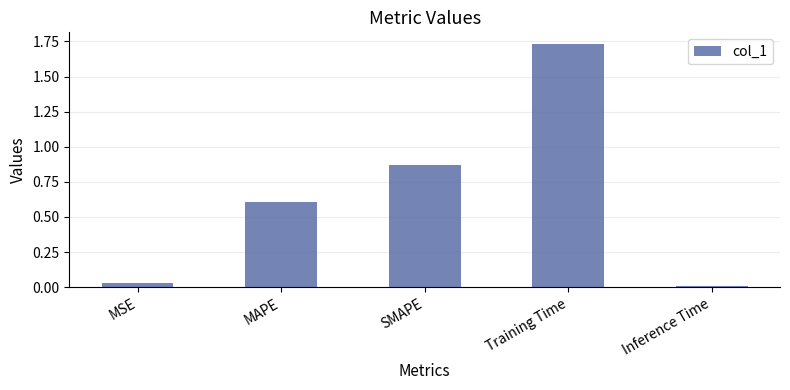

Is it true that the value at MAPE is 0.6?

True